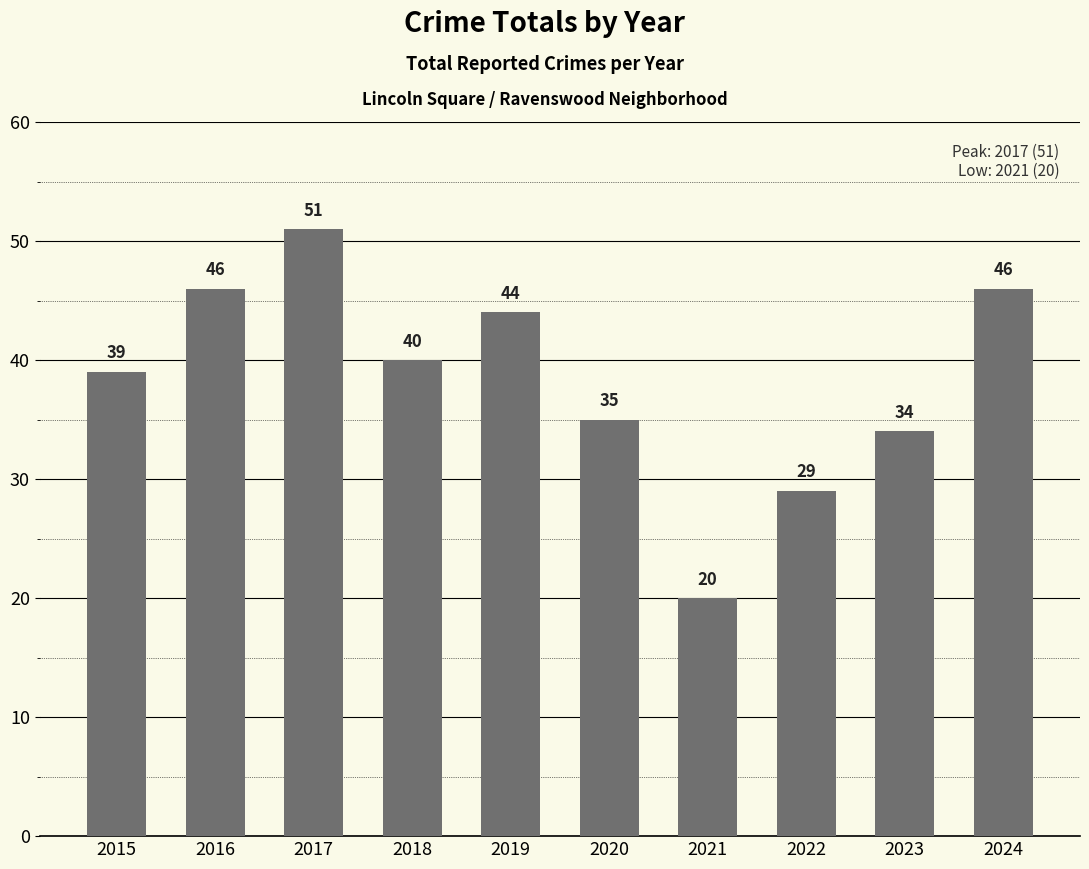

What is the value of the 7th bar from the left?

20